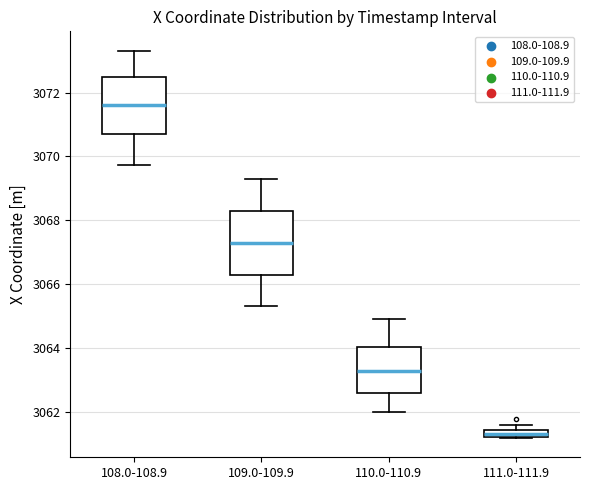

Which box has the lowest median line?

111.0-111.9